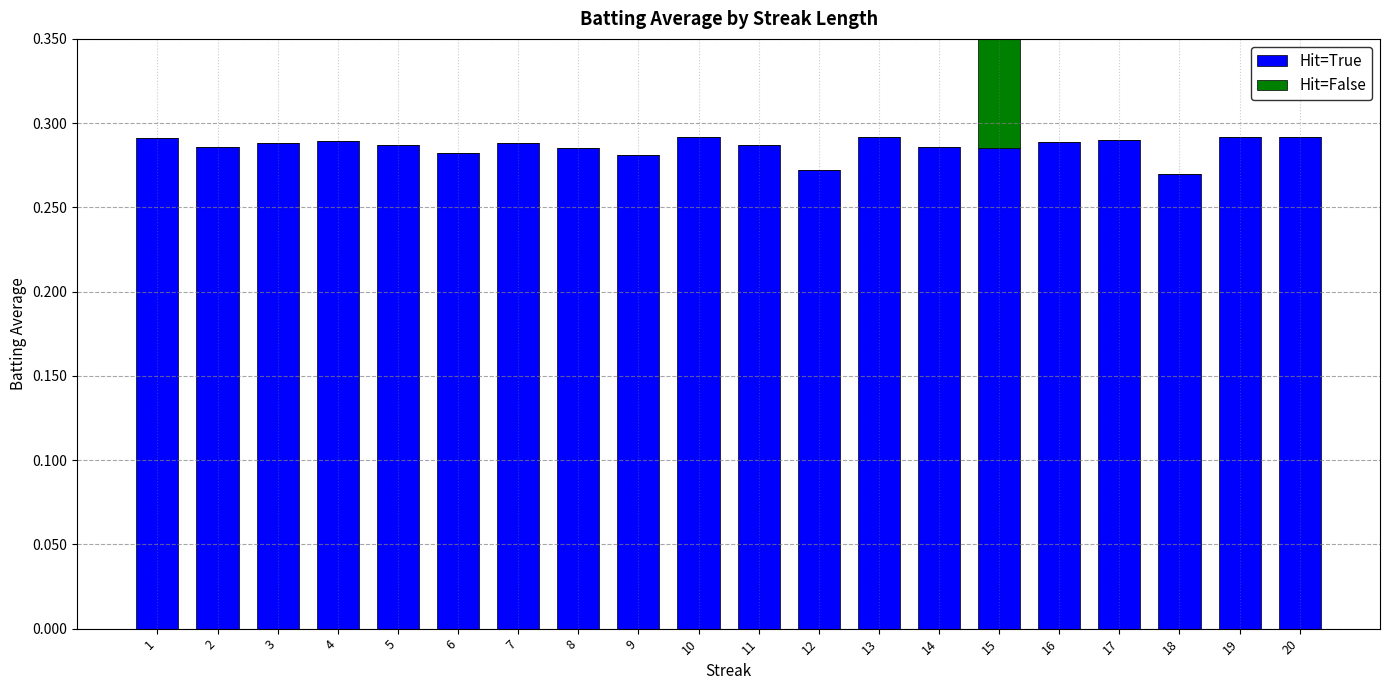

Reading right to left, what are all the values shown in this chart?

Hit=True: 0.3	0.3	0.3	0.3	0.3	0.3	0.3	0.3	0.3	0.3	0.3	0.3	0.3	0.3	0.3	0.3	0.3	0.3	0.3	0.3
Hit=False: 0.0	0.0	0.0	0.0	0.0	0.3	0.0	0.0	0.0	0.0	0.0	0.0	0.0	0.0	0.0	0.0	0.0	0.0	0.0	0.0